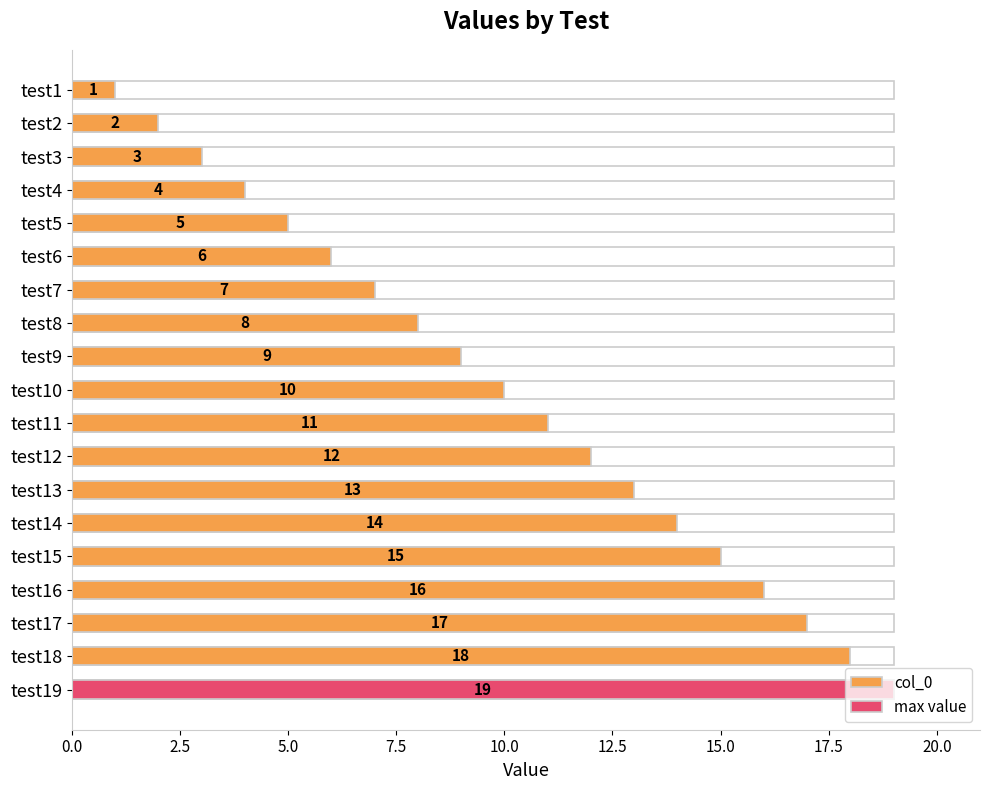

What is the difference between the maximum and second lowest values?

17